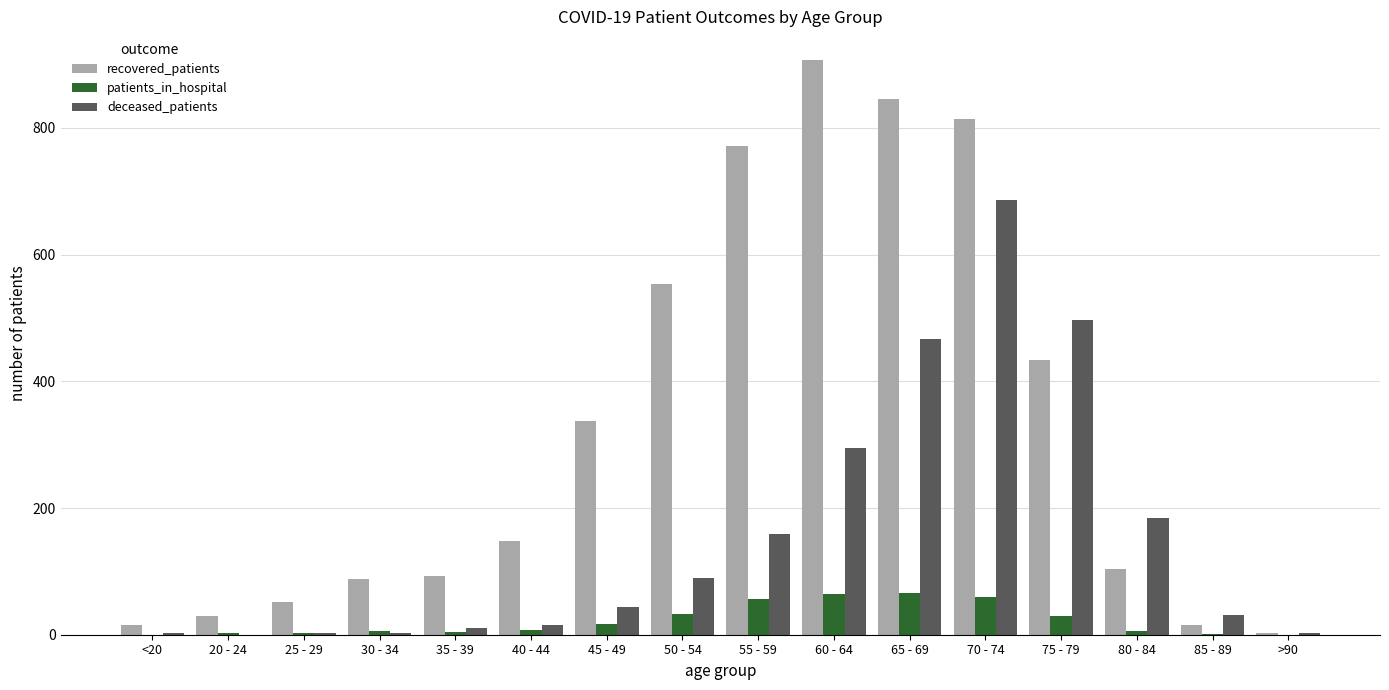

At which label is recovered_patients closest to 455?

75 - 79